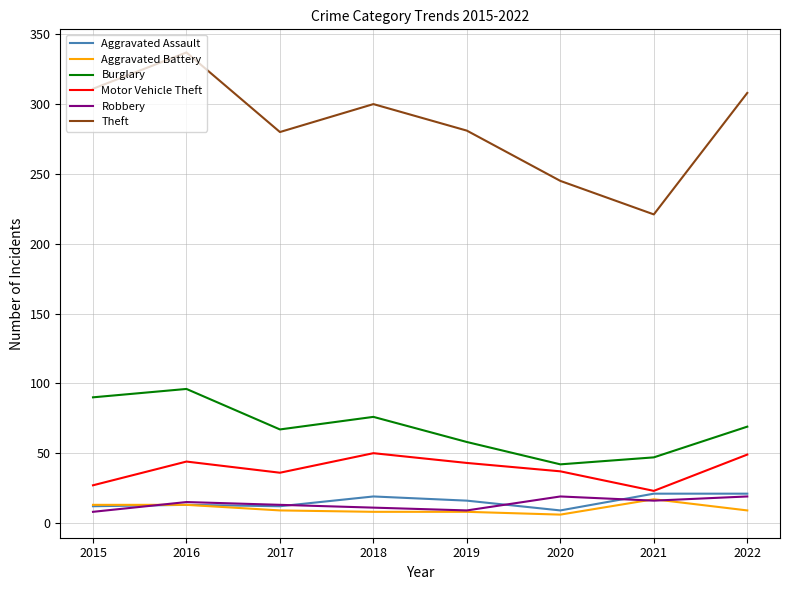

Which series has the largest total across all categories?

Theft